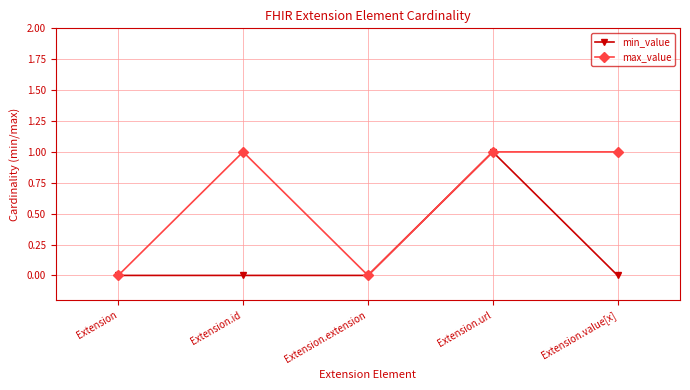

Rank the series by their average value, from lowest to highest.

min_value, max_value